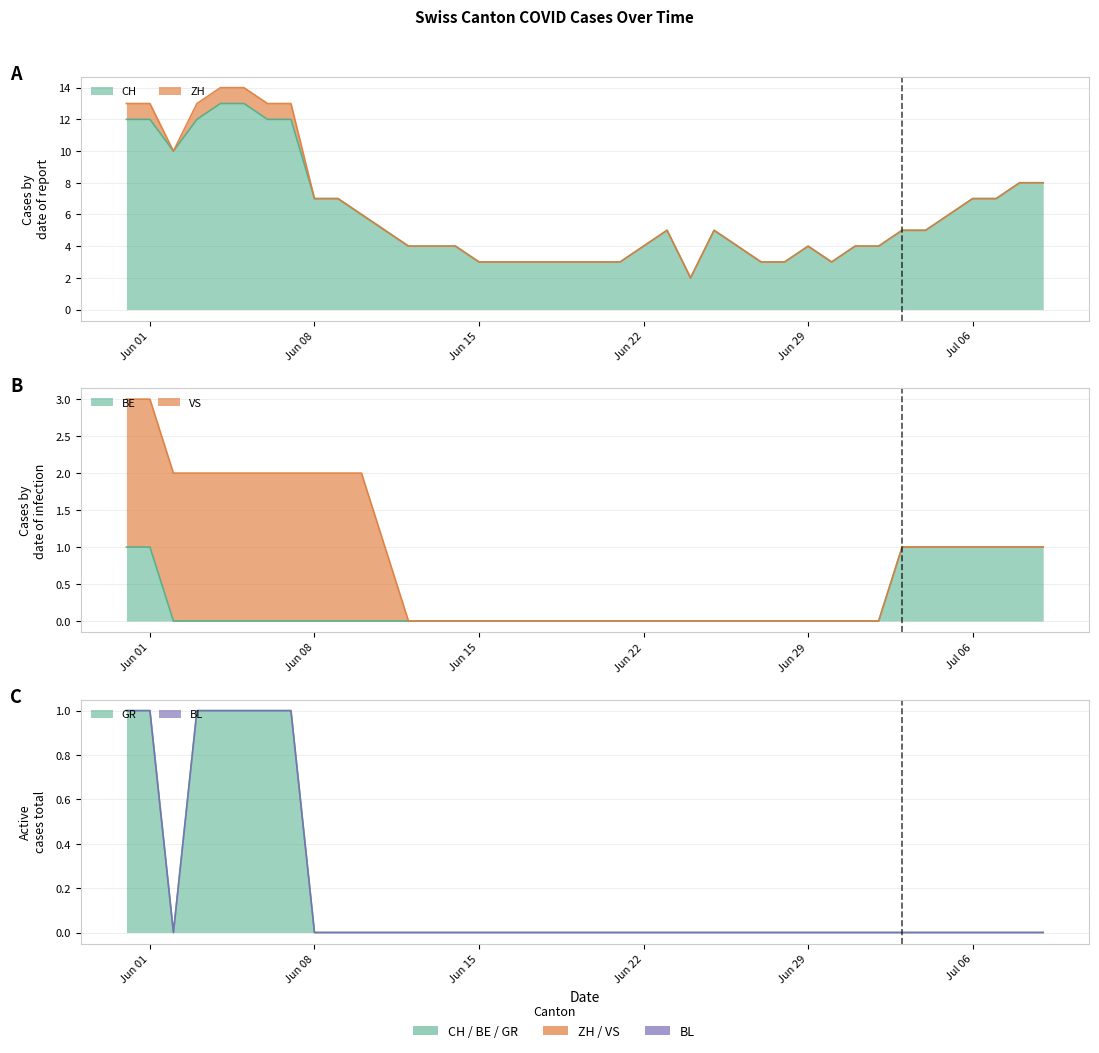

True or false: ZH has a value of 0 at Jun 15.

True